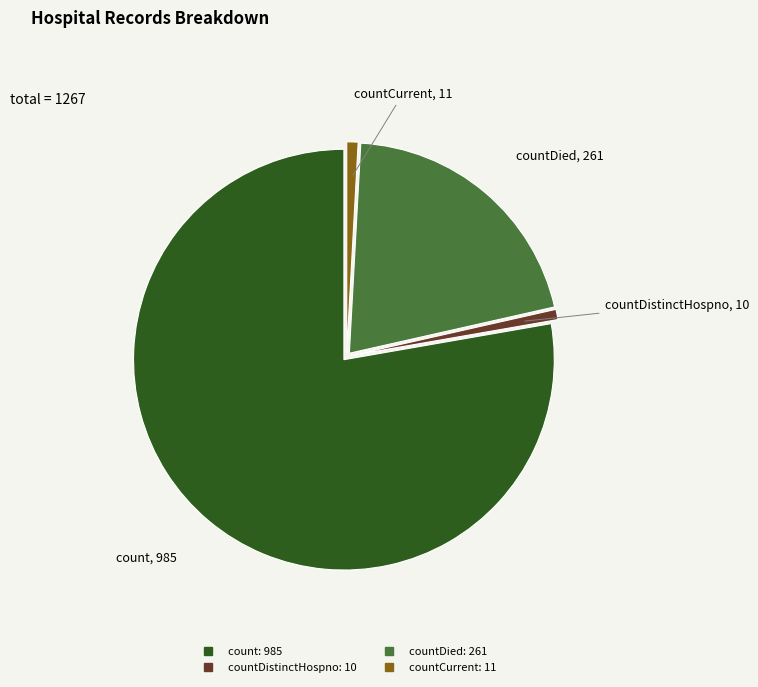

Is there a majority slice in this chart?

Yes